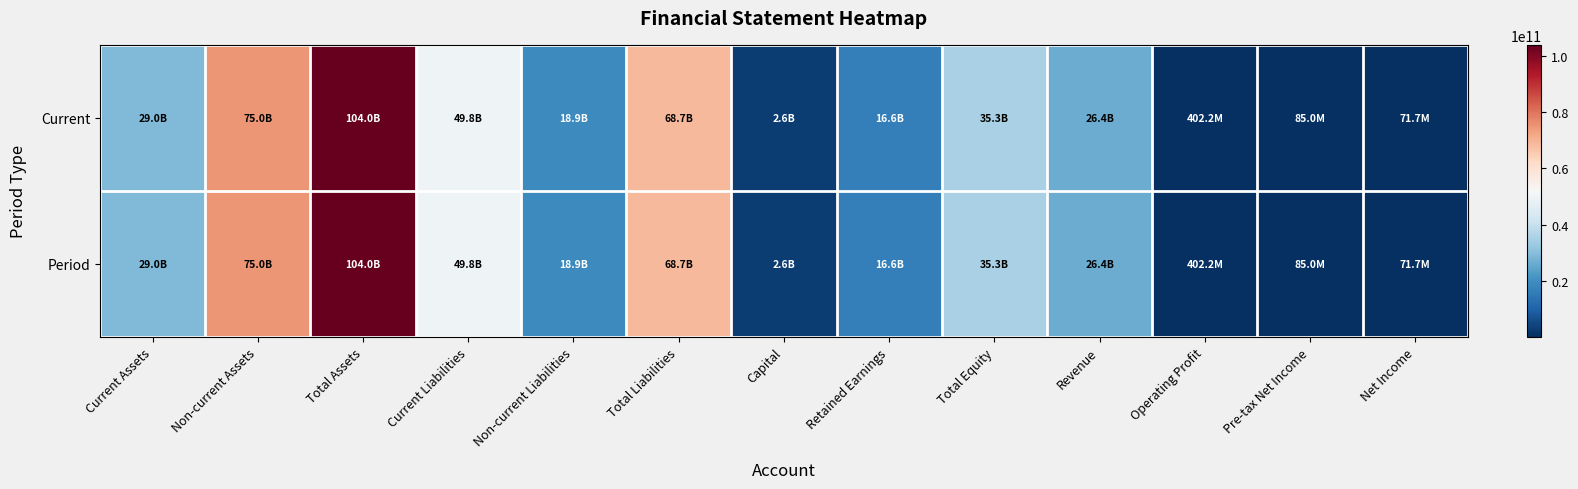

Reading left to right, list all the values displayed in this chart.

Current: Current Assets=28953440821	Non-current Assets=75004118538	Total Assets=103957559359	Current Liabilities=49770953587	Non-current Liabilities=18885757660	Total Liabilities=68656711247	Capital=2607711000	Retained Earnings=16588845359	Total Equity=35300848112	Revenue=26431052390	Operating Profit=402152122	Pre-tax Net Income=85014840	Net Income=71665398
Period: Current Assets=28953440821	Non-current Assets=75004118538	Total Assets=103957559359	Current Liabilities=49770953587	Non-current Liabilities=18885757660	Total Liabilities=68656711247	Capital=2607711000	Retained Earnings=16588845359	Total Equity=35300848112	Revenue=26431052390	Operating Profit=402152122	Pre-tax Net Income=85014840	Net Income=71665398